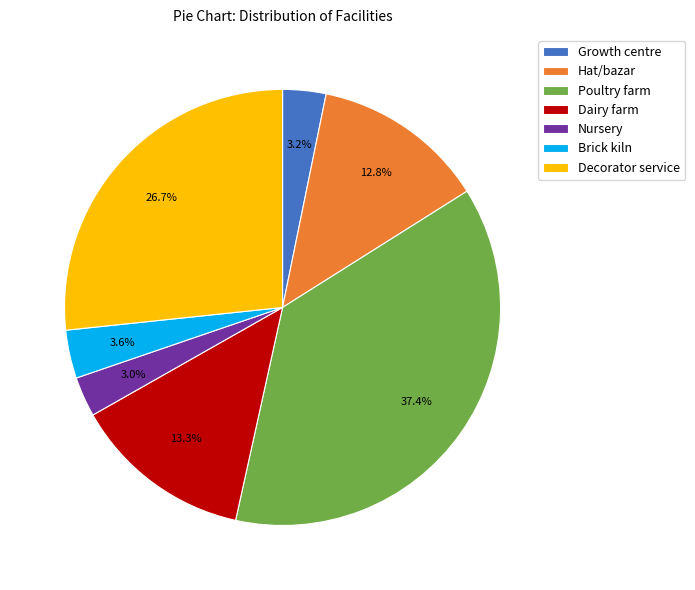

What percentage is the Growth centre slice, to the nearest percent?

3%